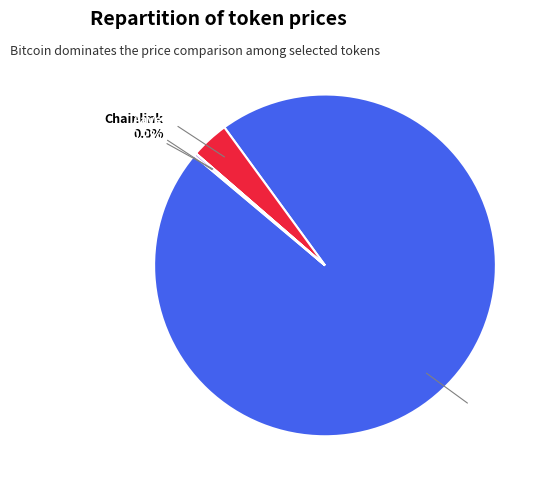

Which category has the biggest portion of the pie?

Bitcoin